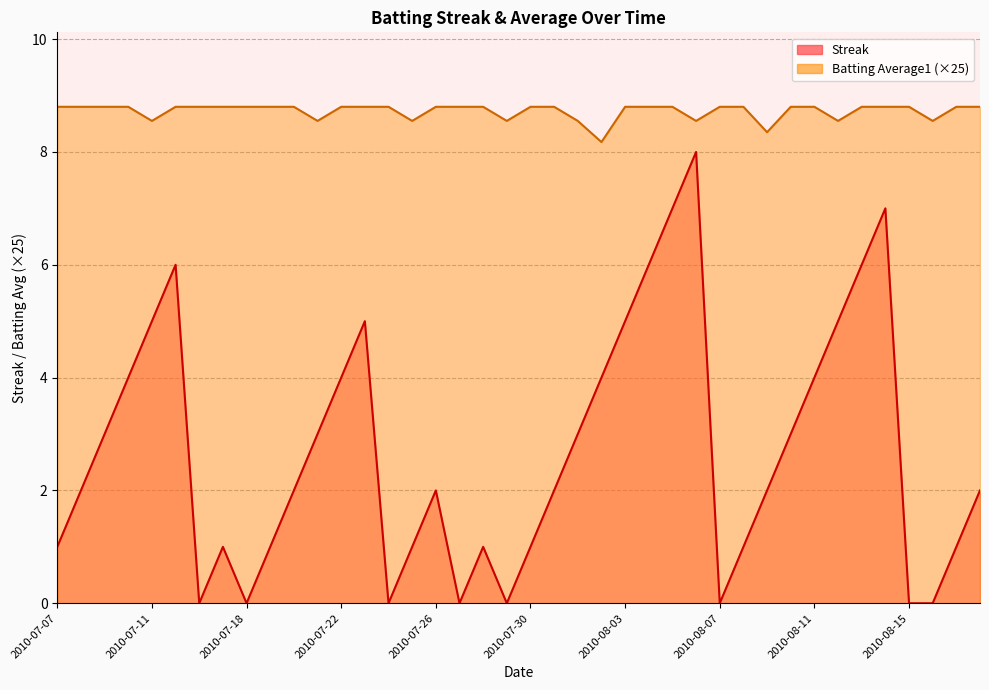

Reading left to right, list all the values displayed in this chart.

Streak: 1.0	2.0	3.0	4.0	5.0	6.0	0.0	1.0	0.0	1.0	2.0	3.0	4.0	5.0	0.0	1.0	2.0	0.0	1.0	0.0	1.0	2.0	3.0	4.0	5.0	6.0	7.0	8.0	0.0	1.0	2.0	3.0	4.0	5.0	6.0	7.0	0.0	0.0	1.0	2.0
Batting Average1: 8.8	8.8	8.8	8.8	8.6	8.8	8.8	8.8	8.8	8.8	8.8	8.6	8.8	8.8	8.8	8.6	8.8	8.8	8.8	8.6	8.8	8.8	8.6	8.2	8.8	8.8	8.8	8.6	8.8	8.8	8.3	8.8	8.8	8.6	8.8	8.8	8.8	8.6	8.8	8.8